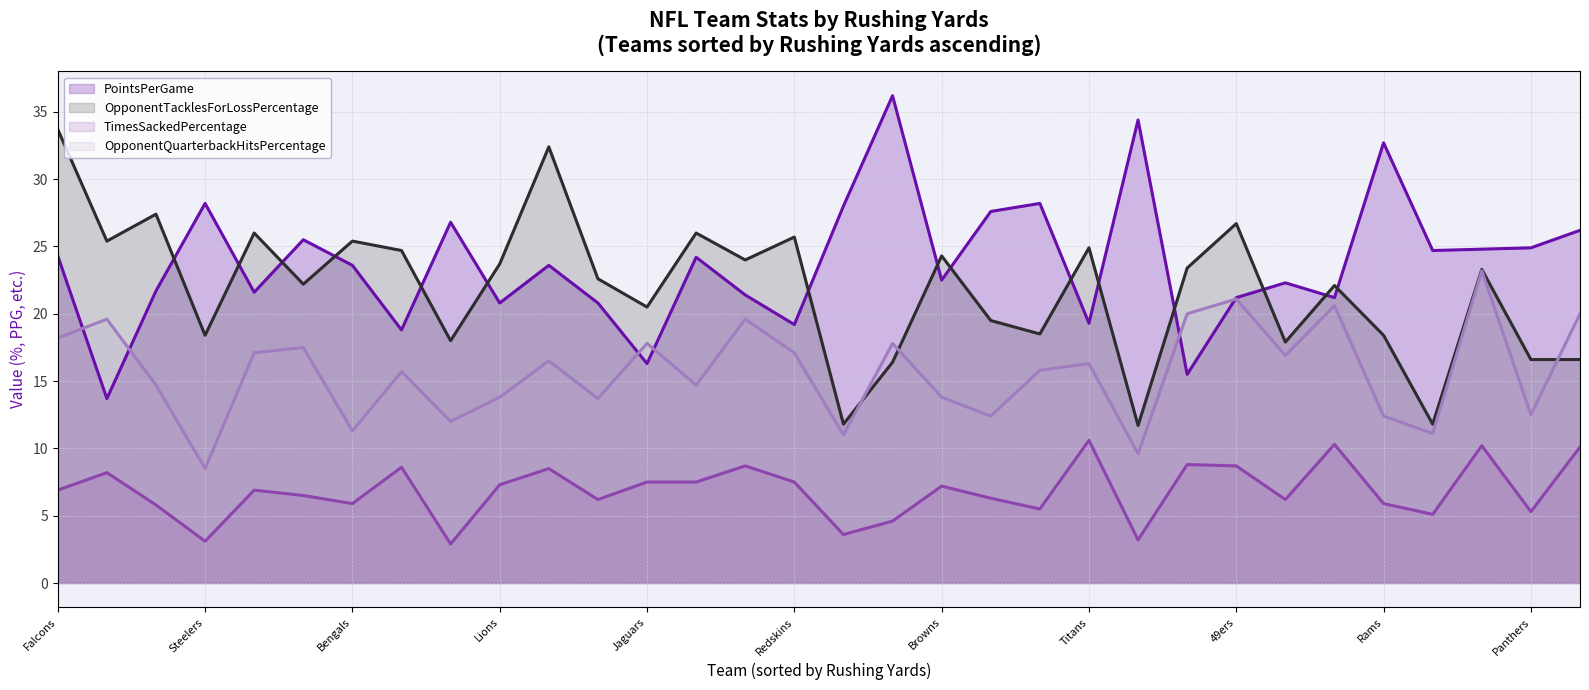

What is the minimum value shown in the chart?

2.9